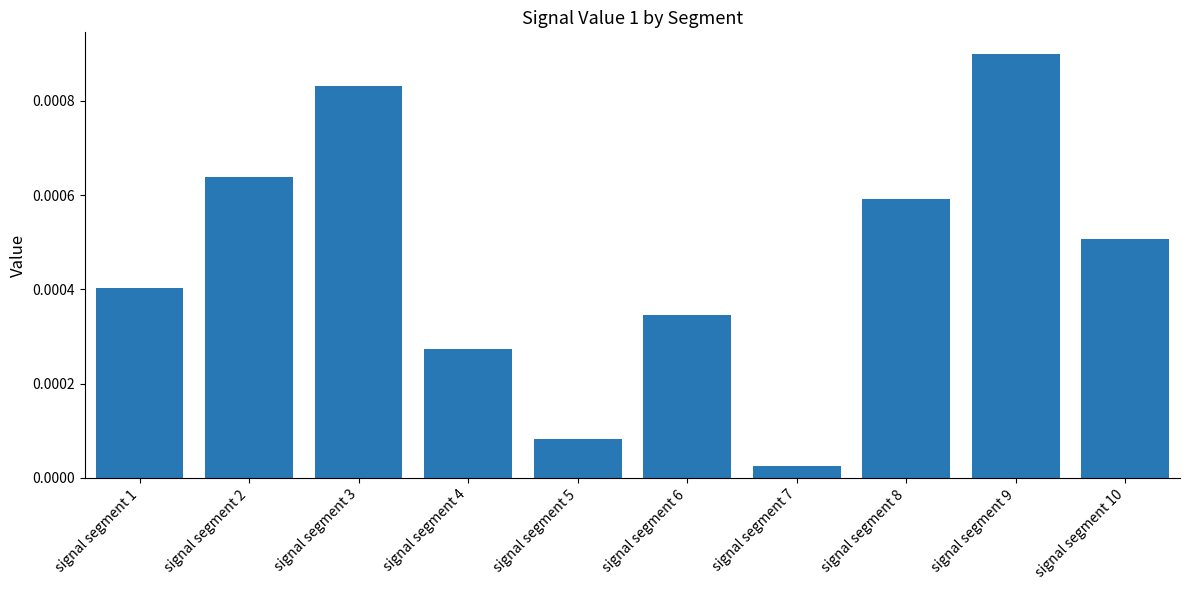

List the labels in order of value, largest first.

signal segment 9, signal segment 3, signal segment 2, signal segment 8, signal segment 10, signal segment 1, signal segment 6, signal segment 4, signal segment 5, signal segment 7